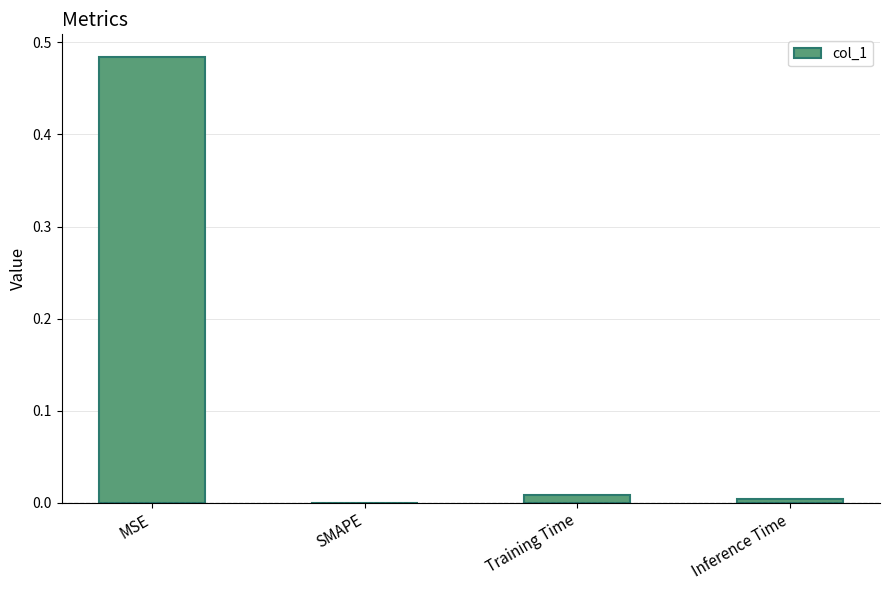

At which category does the chart reach its peak across all series?

MSE